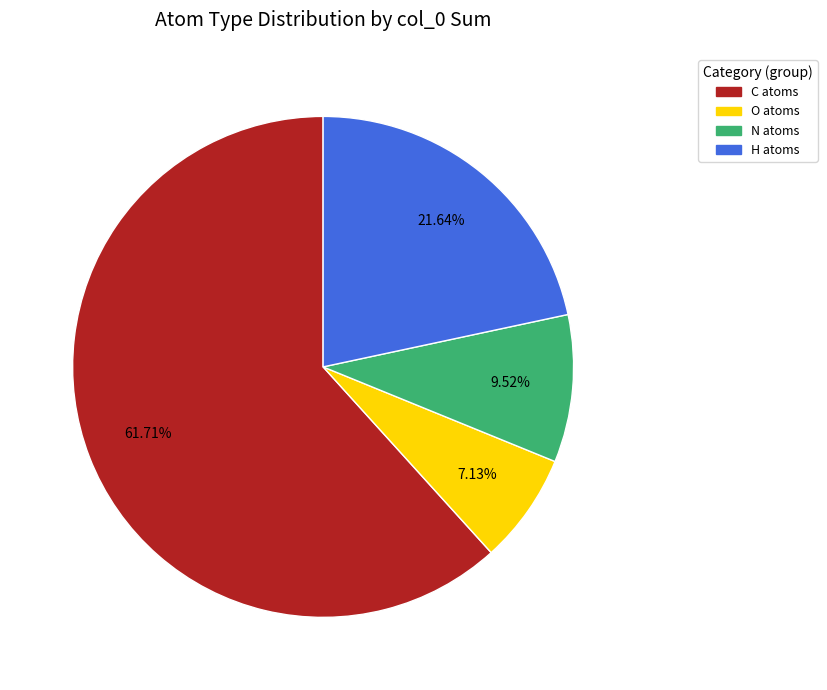

To the nearest percent, what percentage of the pie is H?

22%